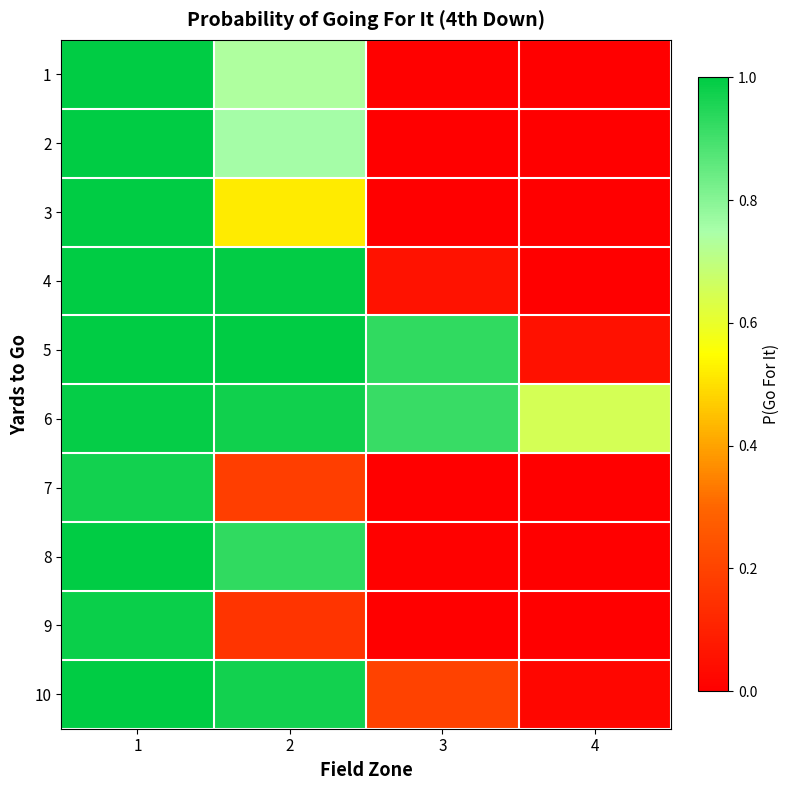

Which label corresponds to the largest value in the chart?

1